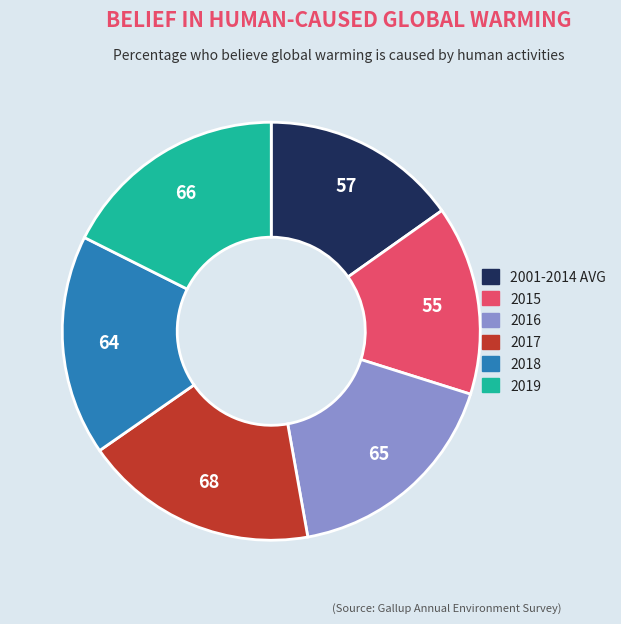

Do 2015 and 2001-2014 AVG together represent more than half of the pie?

No